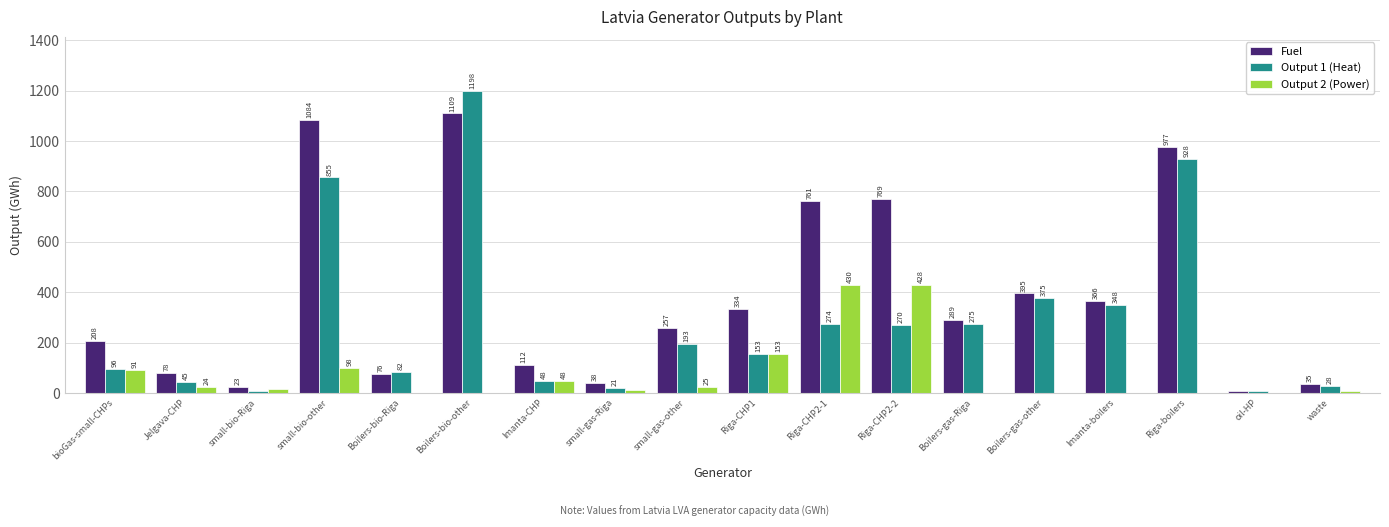

What is the approximate value of Fuel at Jelgava-CHP?

78.4